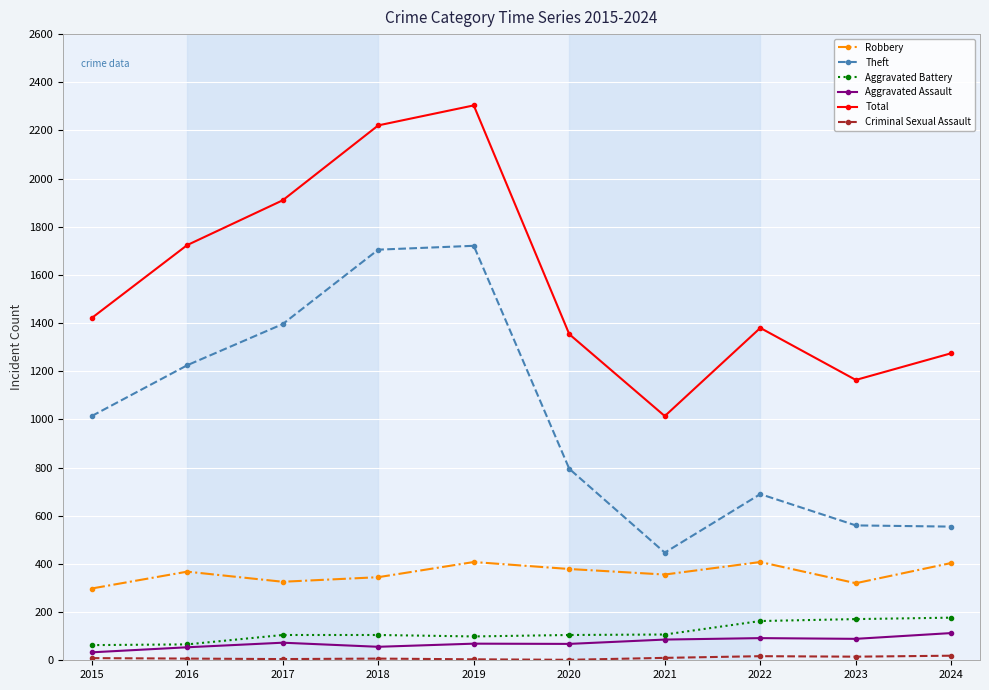

True or false: Aggravated Battery and Total cross at least once.

False